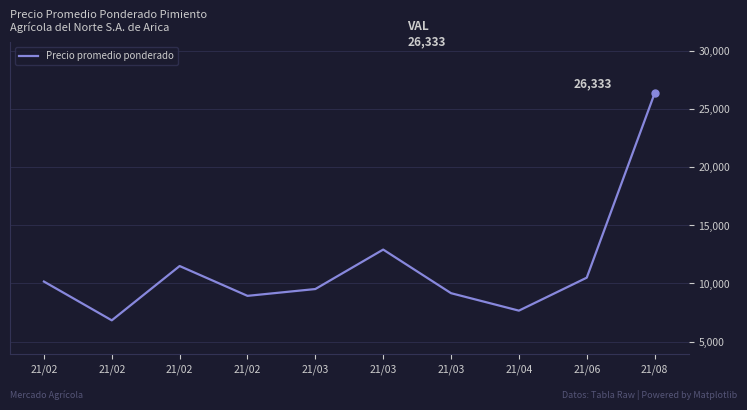

What is the minimum value shown in the chart?

6833.3